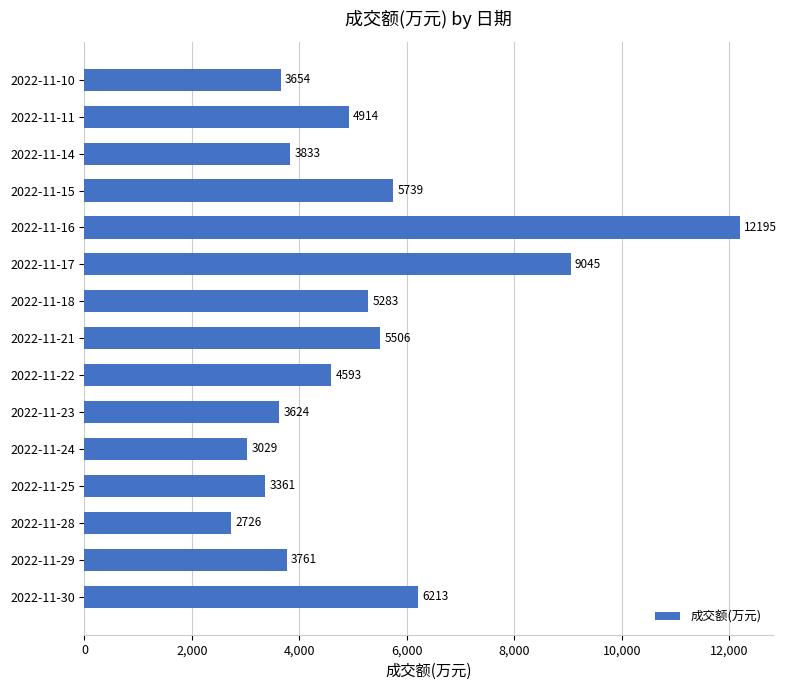

What is the change in value from 2022-11-22 to 2022-11-21?

+913